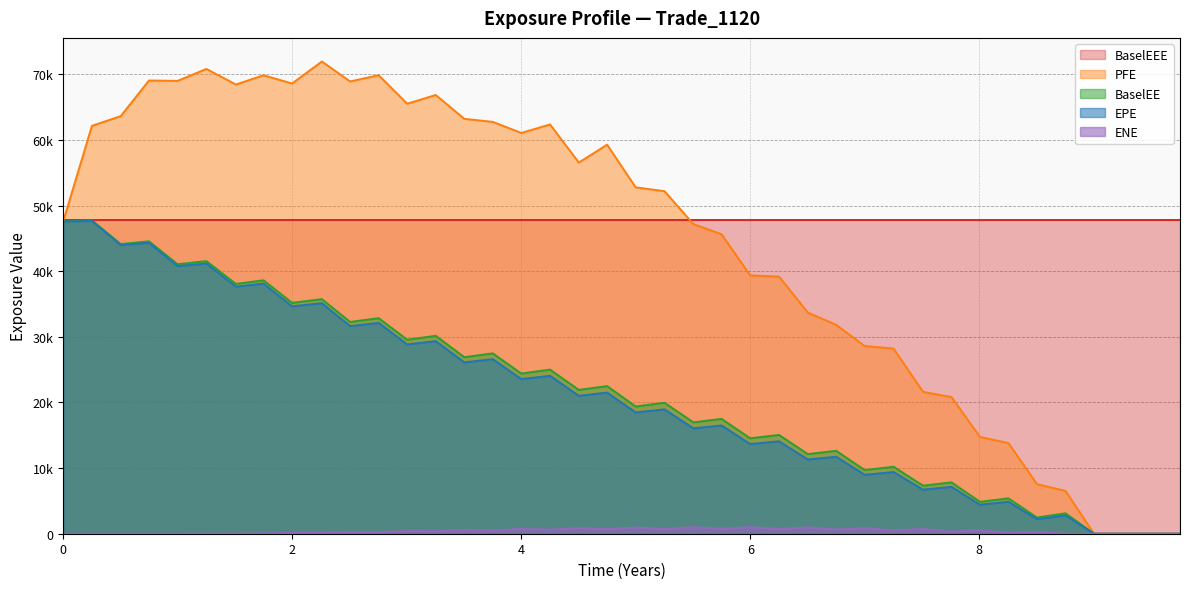

What are all the series names shown in the legend?

BaselEEE, PFE, BaselEE, EPE, ENE